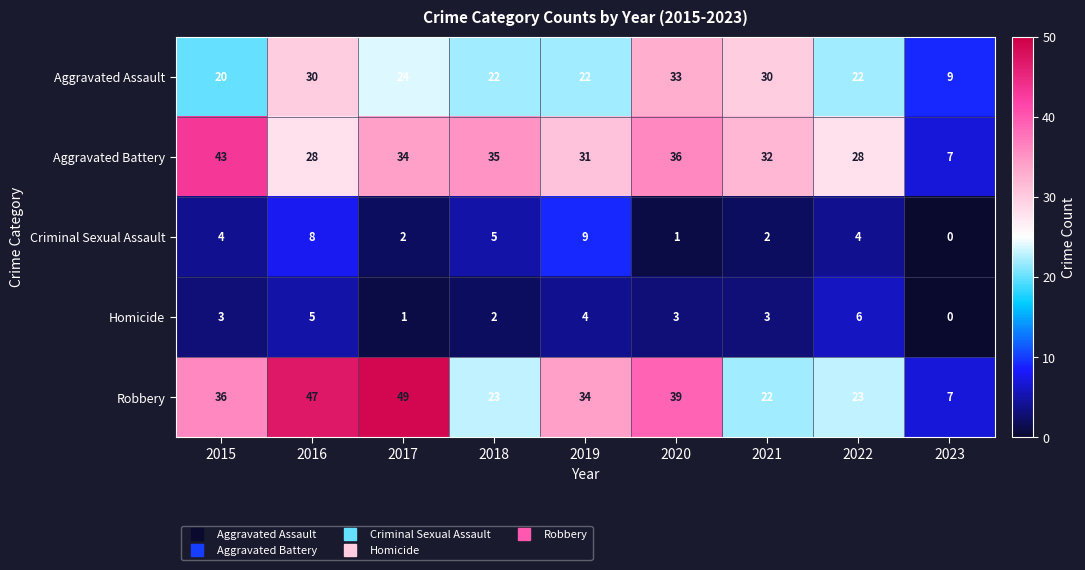

How many series are shown in this chart?

5